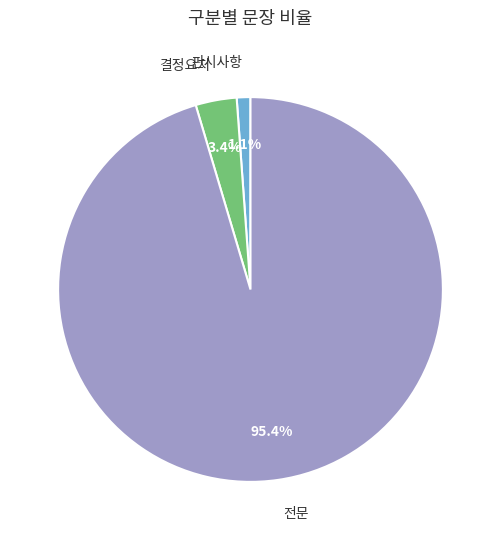

Does 전문 account for over 50% of the chart?

Yes